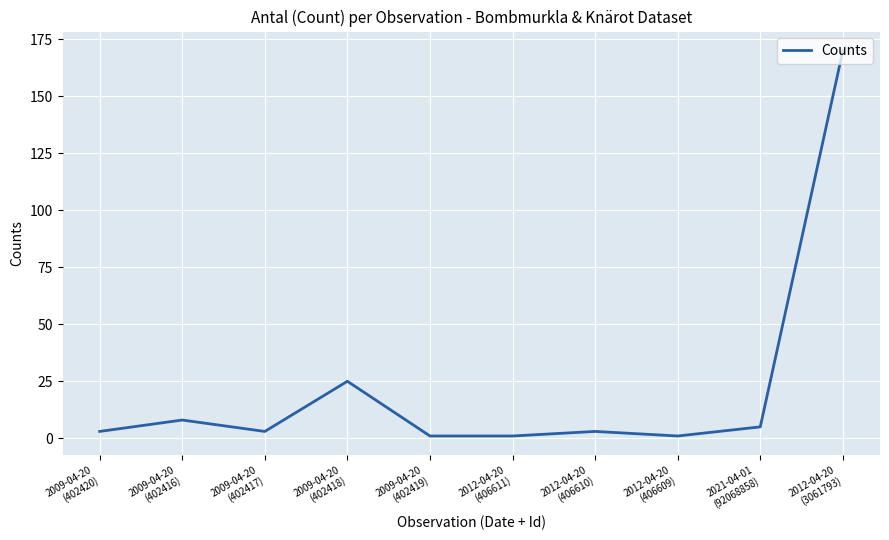

What is the difference between the maximum and minimum values?

169